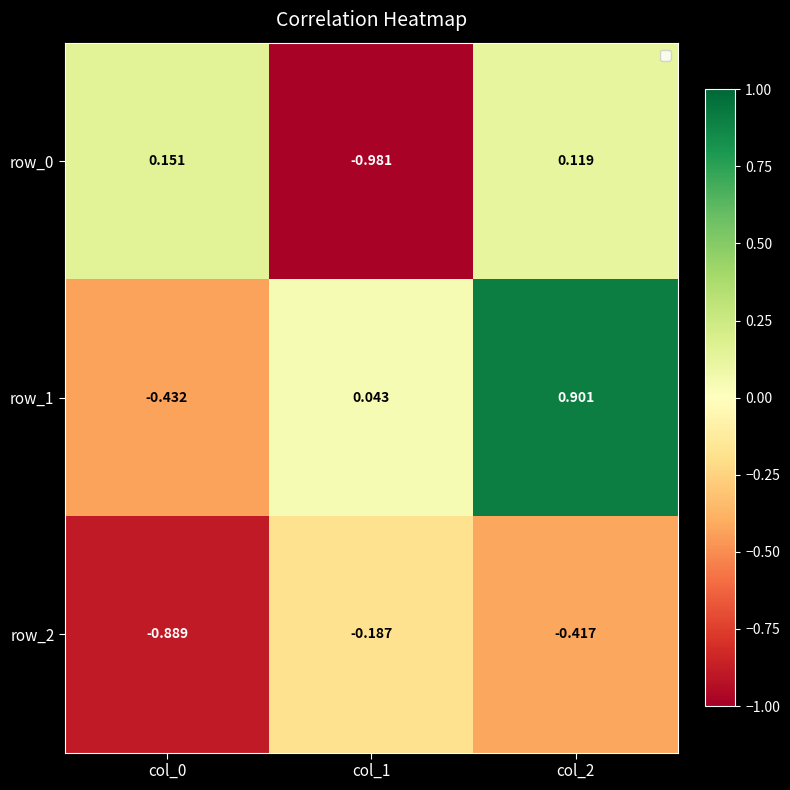

The row_1 series shows -0.2 at col_0. True or false?

False